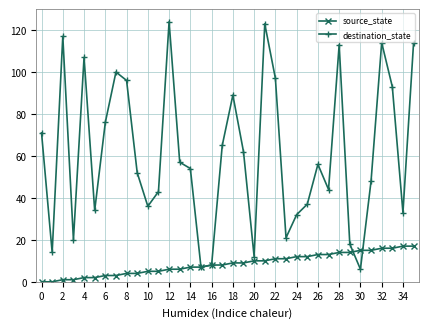

Rank the series by their average value, from lowest to highest.

source_state, destination_state